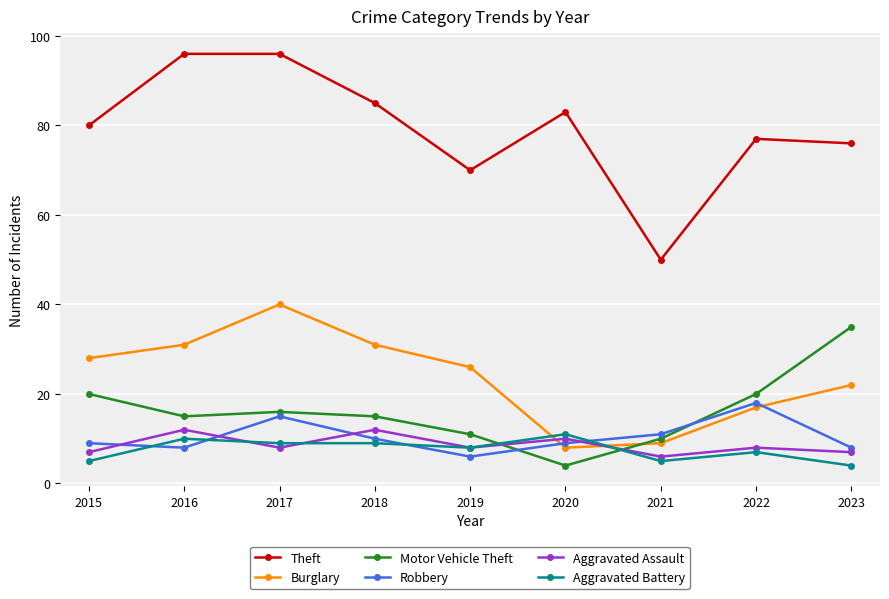

How many intersections are there between Motor Vehicle Theft and Robbery?

2